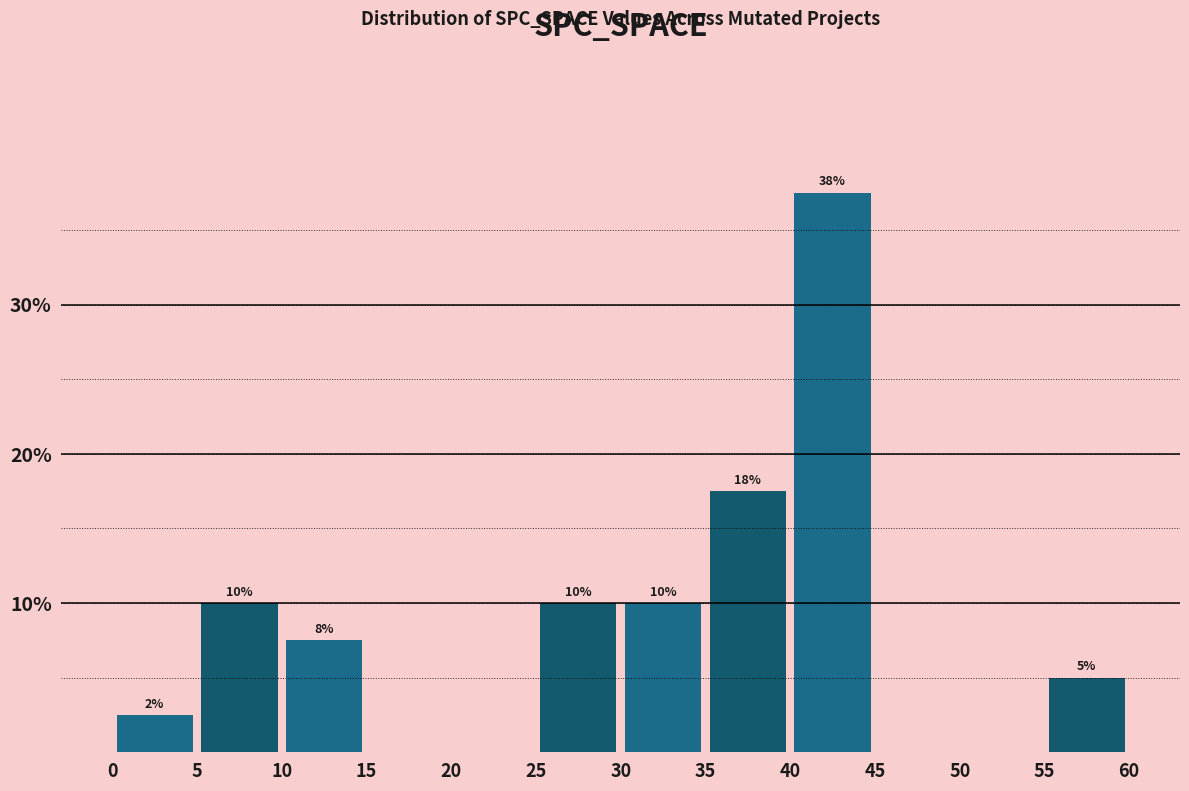

Over which range of the x-axis is the bar tallest?

40 to 45